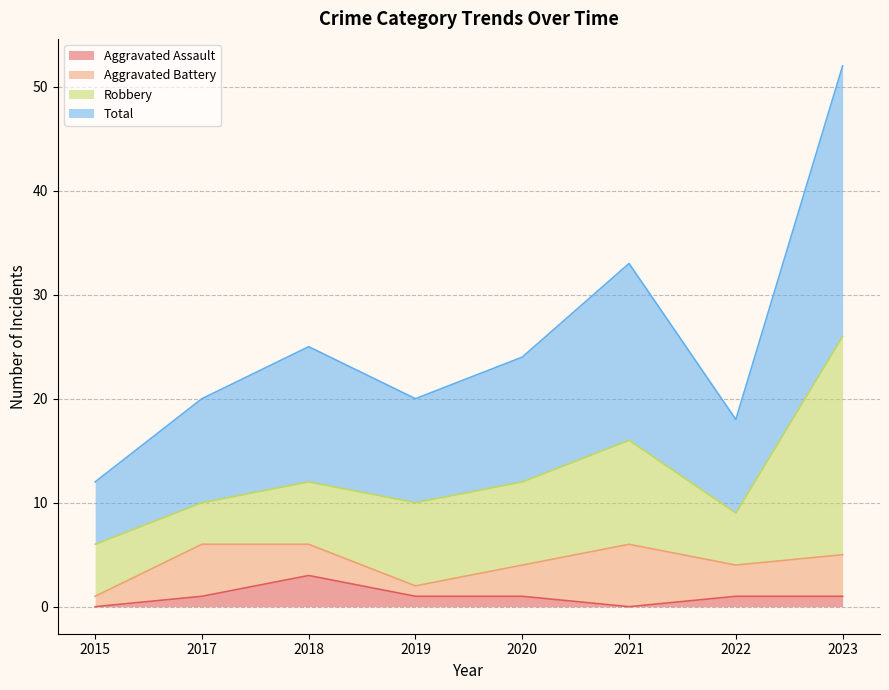

Is the value of Aggravated Assault at 2019 greater than the value of Total at 2020?

No